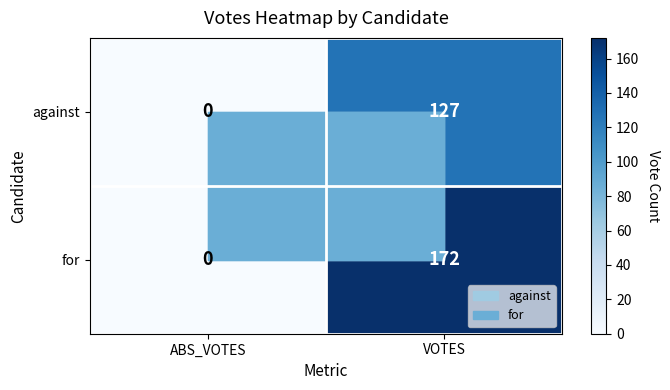

Which category has the highest value across all series?

VOTES